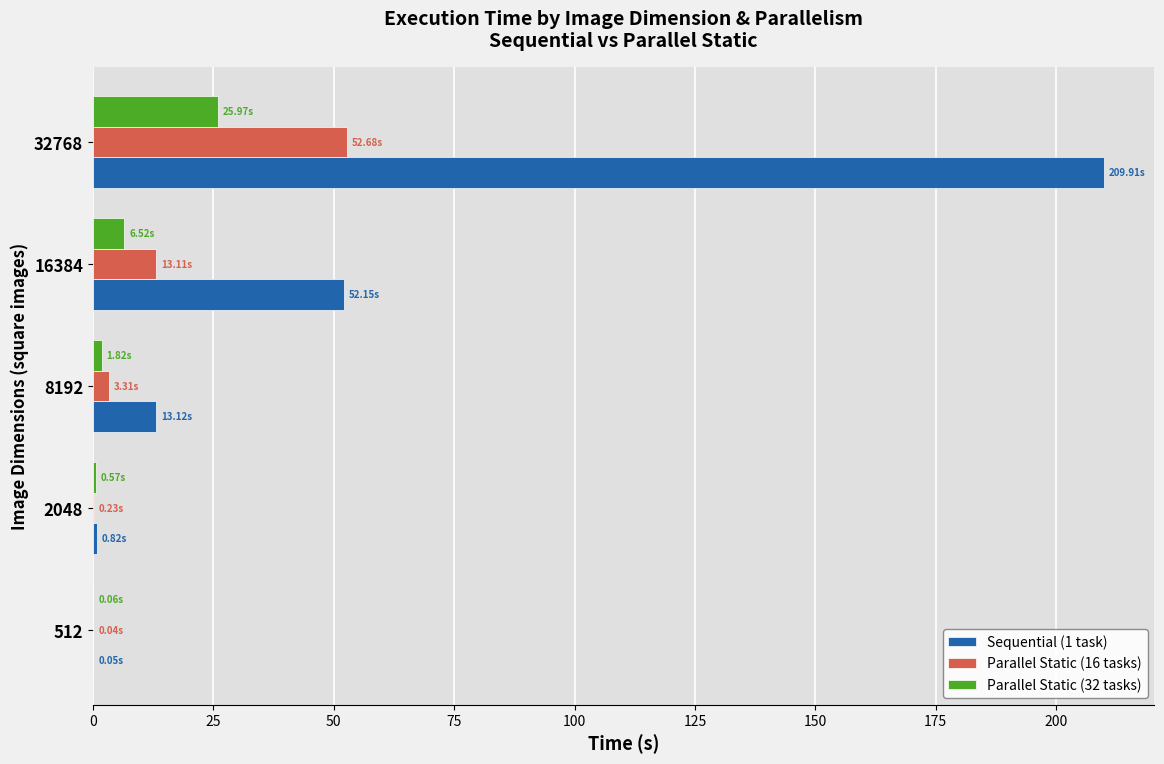

How many data points does each series have?

5